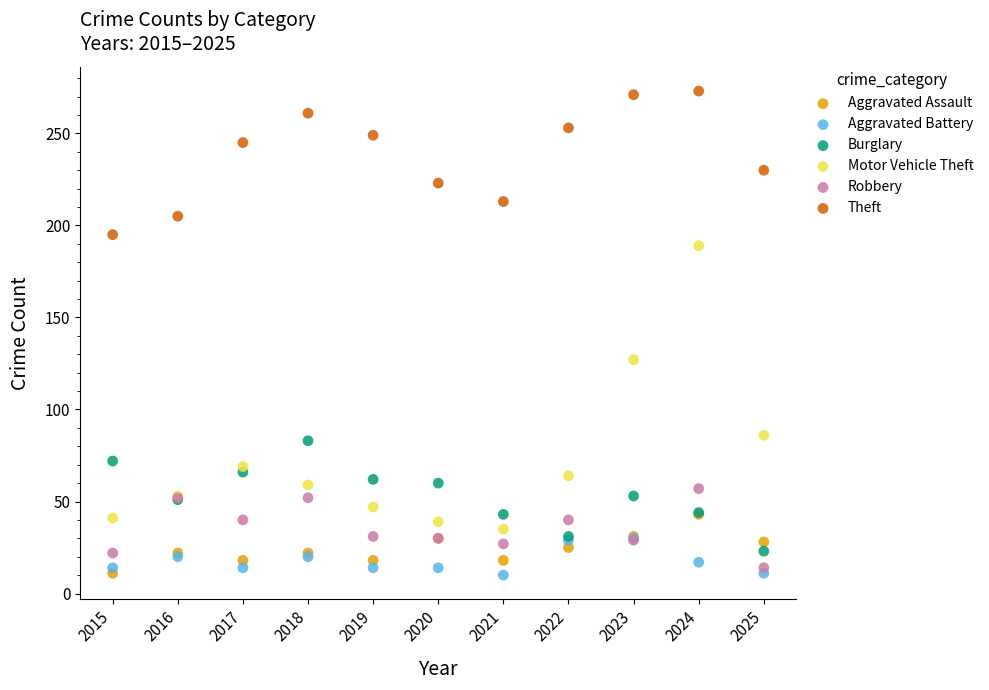

In the Theft series, what Y value is closest to 234?

230